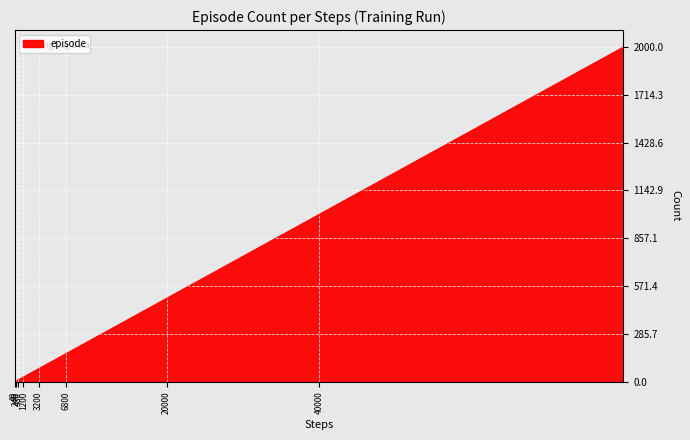

How many lines are shown in the chart?

1